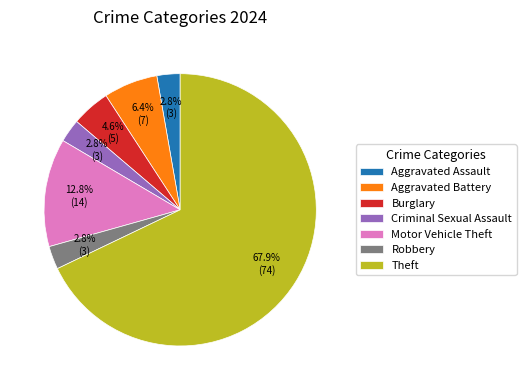

What is the largest slice in the pie chart?

Theft